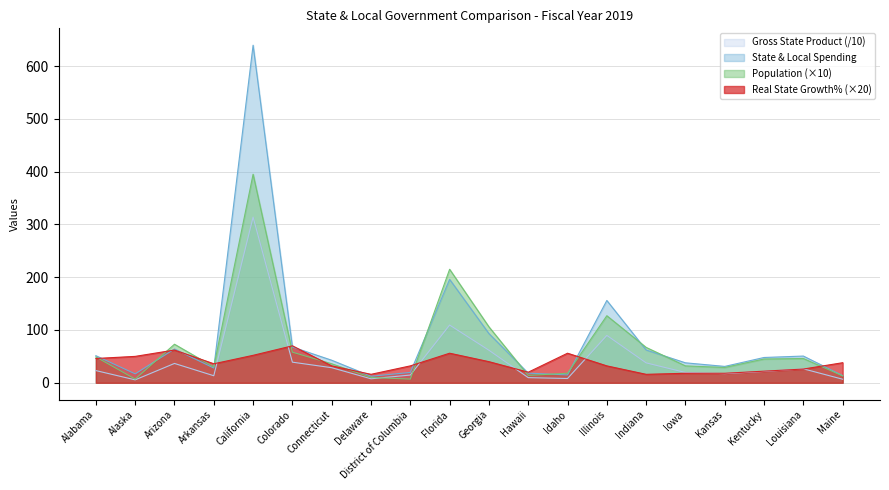

Which has a higher value, Colorado or Arizona?

Colorado